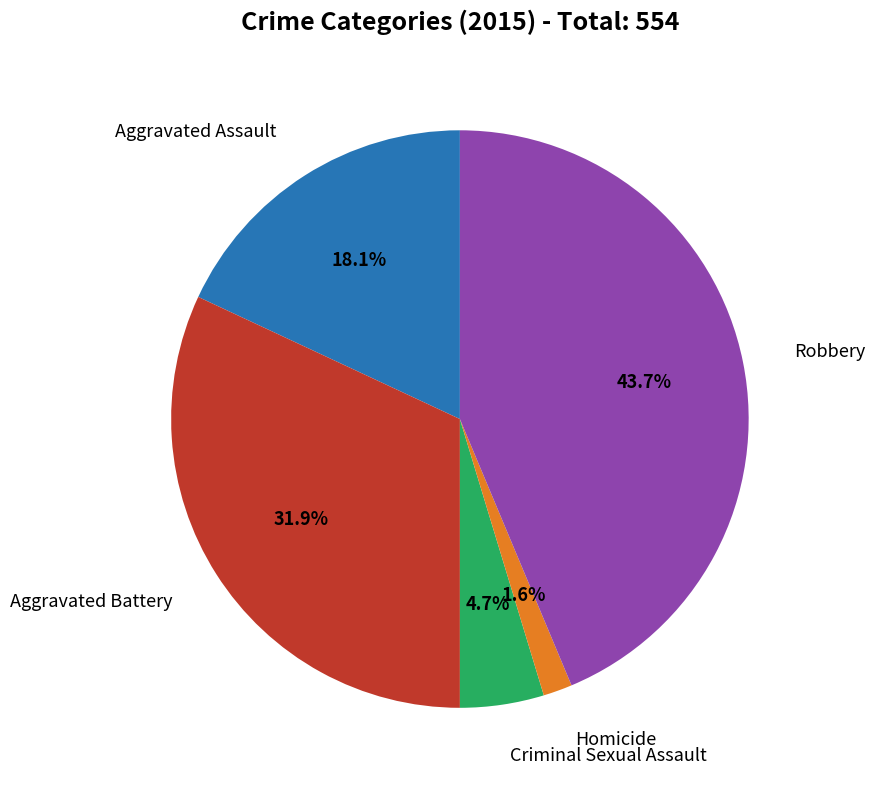

Is there any slice that represents more than half of the pie?

No